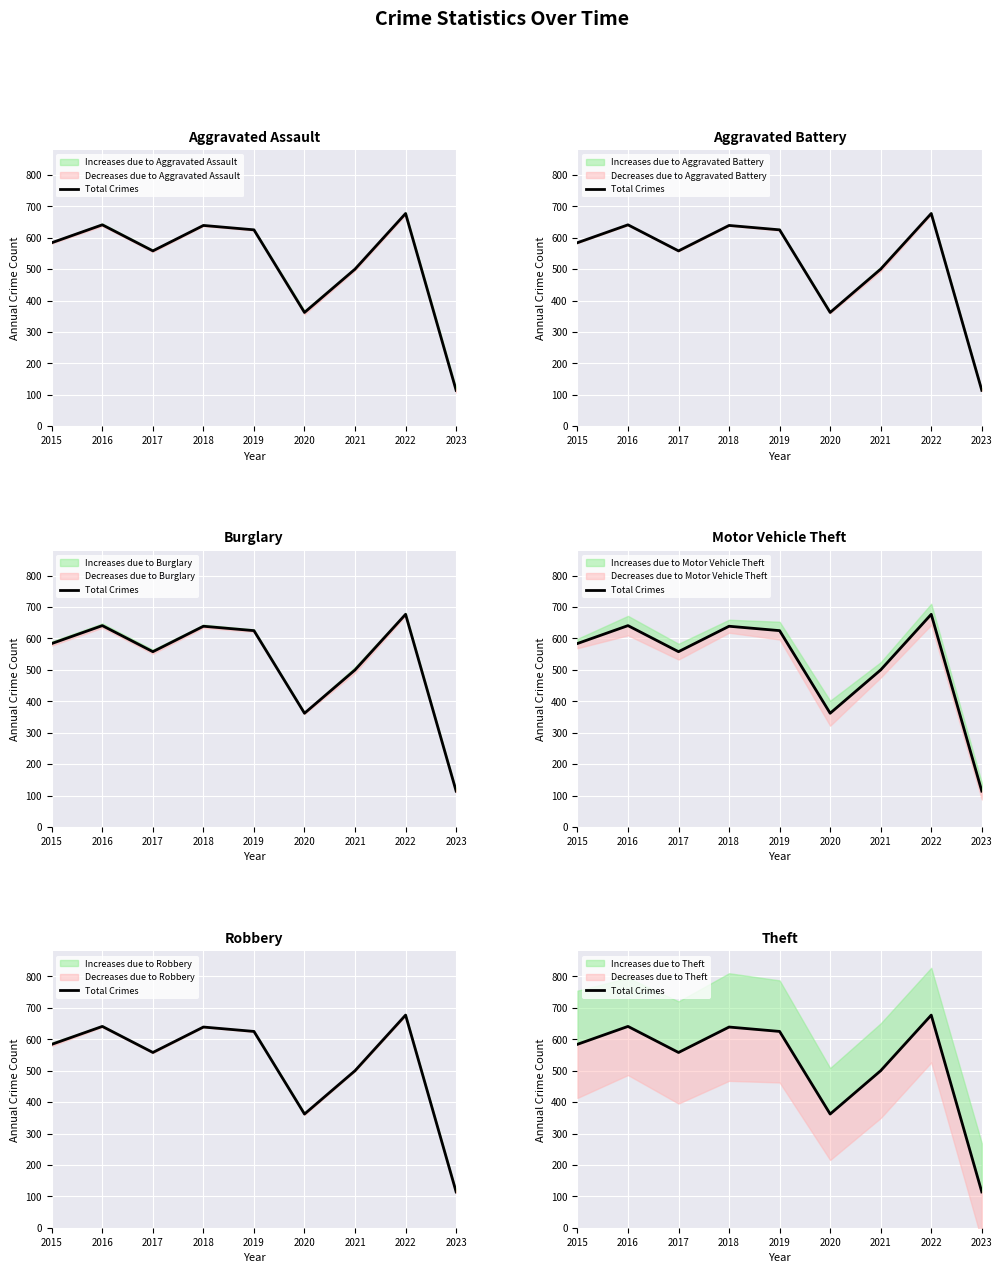

Is it true that the value at 2020 is 362?

True